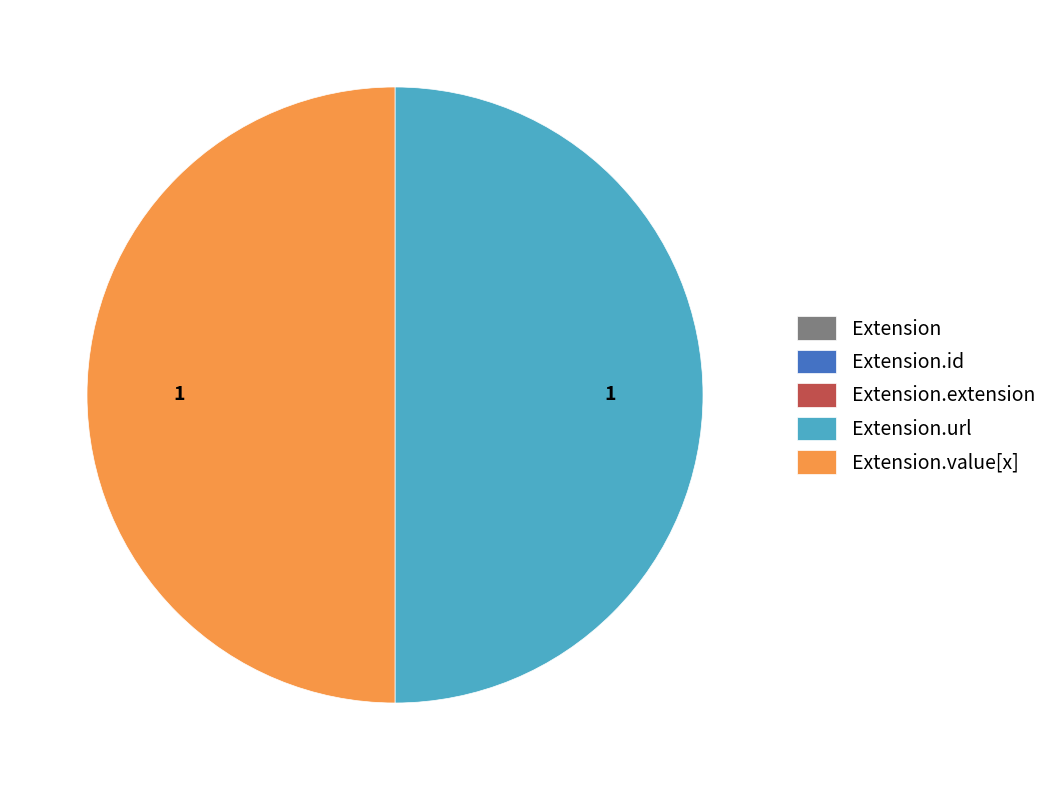

Count the number of slices in the pie.

5